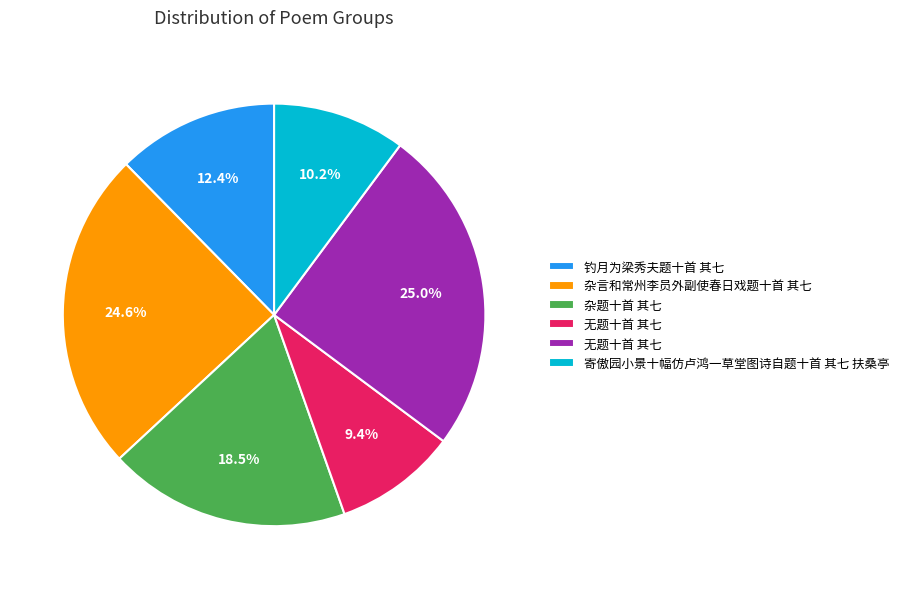

Is there any slice that represents more than half of the pie?

No